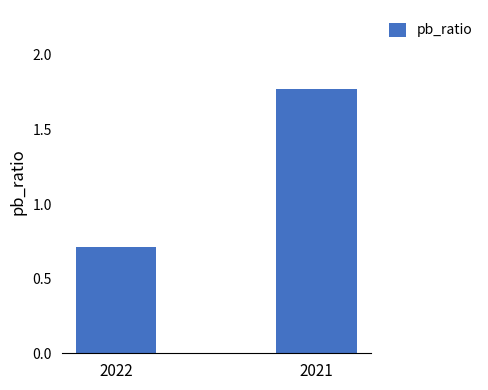

What is the smallest value displayed?

0.7